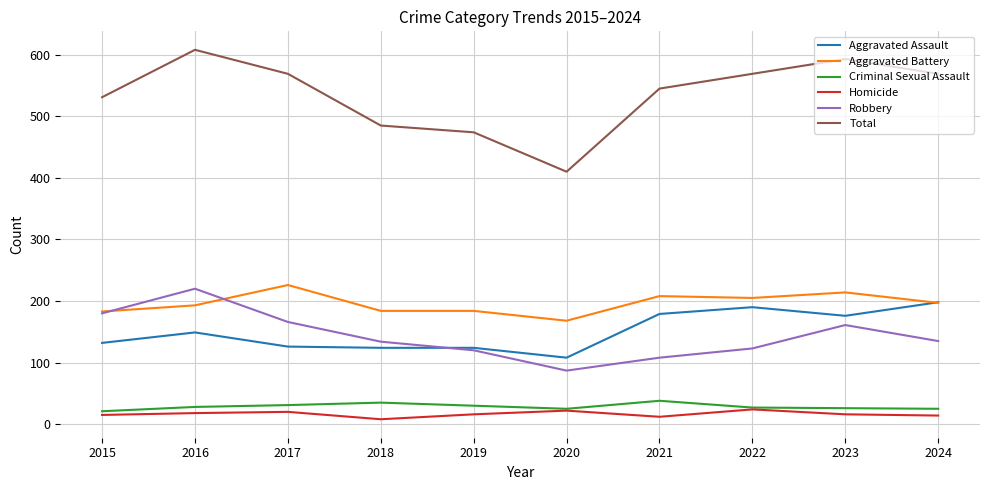

At how many categories does at least one series exceed 206?

10